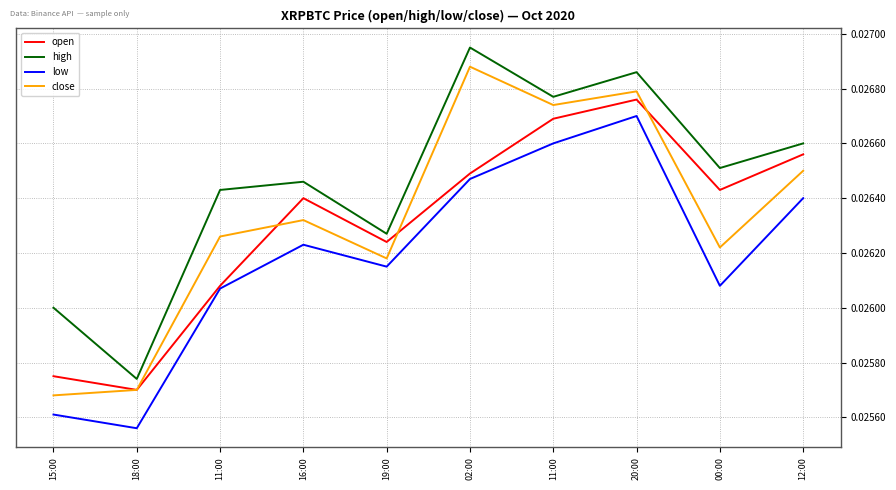

What are all the series names shown in the legend?

open, high, low, close